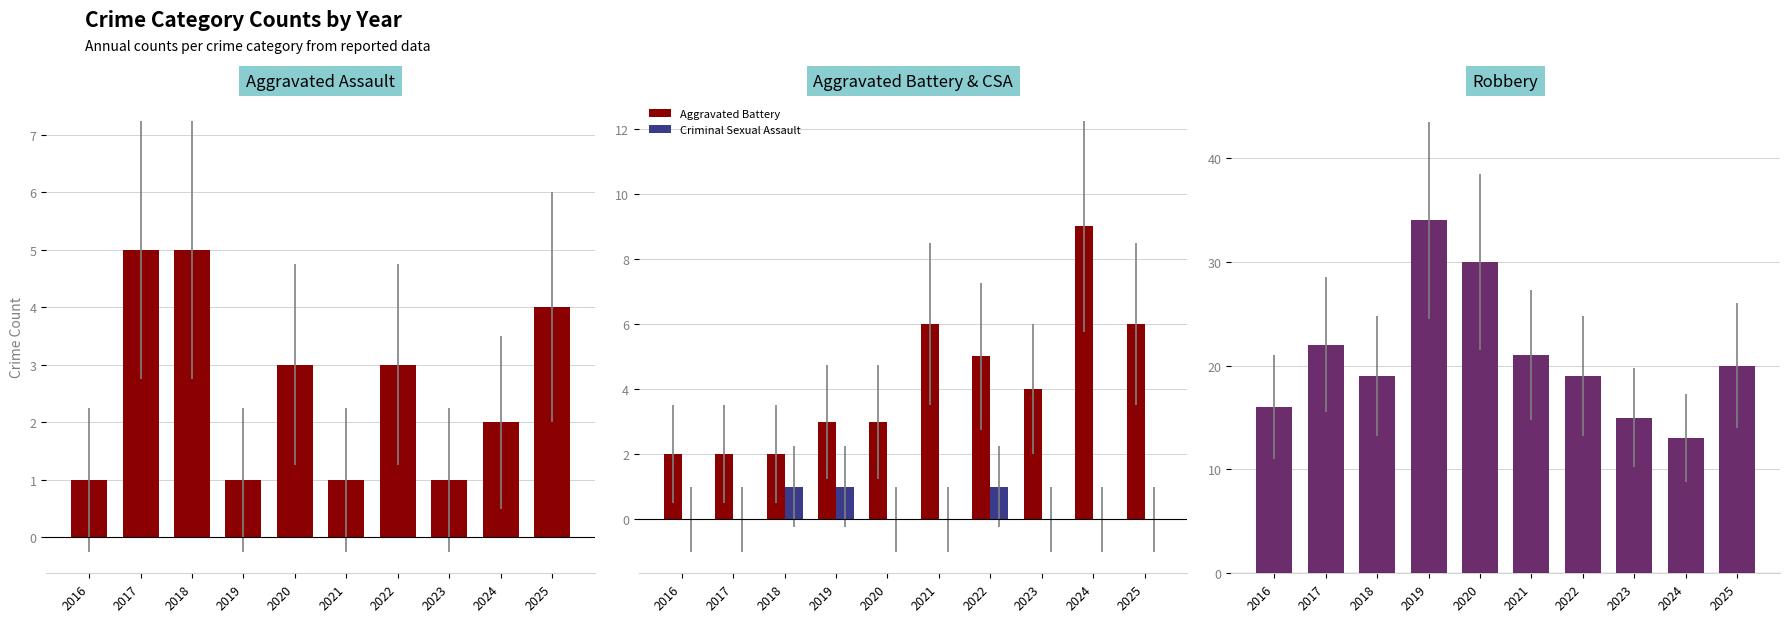

Between 2021 and 2023, which series saw the biggest shift?

Robbery